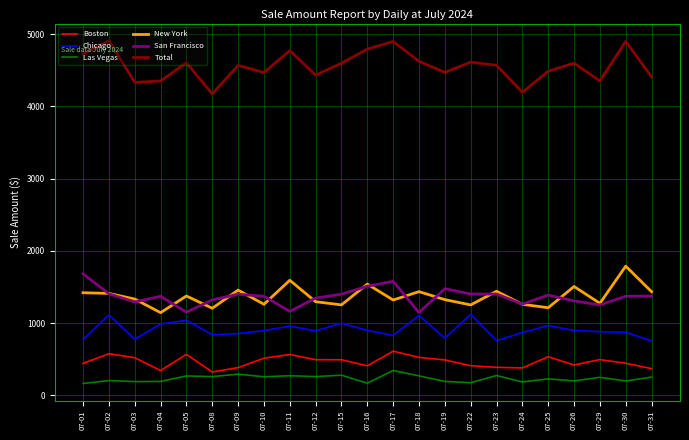

Where is the first local maximum for Boston?

07-02